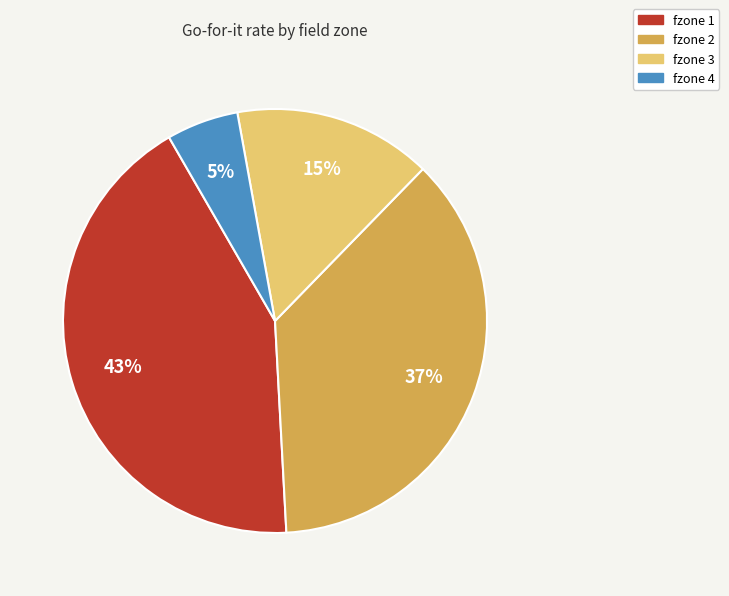

Does any single category account for the majority?

No